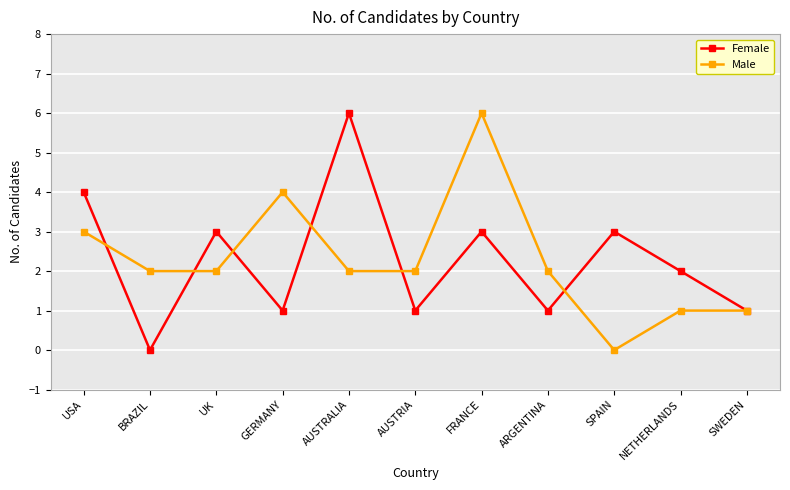

The Male series shows 6 at GERMANY. True or false?

False